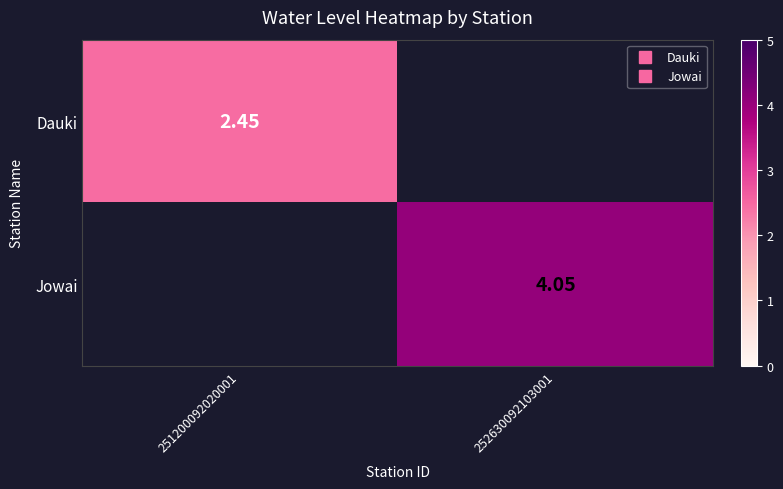

The Jowai series shows 4.0 at 252630092103001. True or false?

True